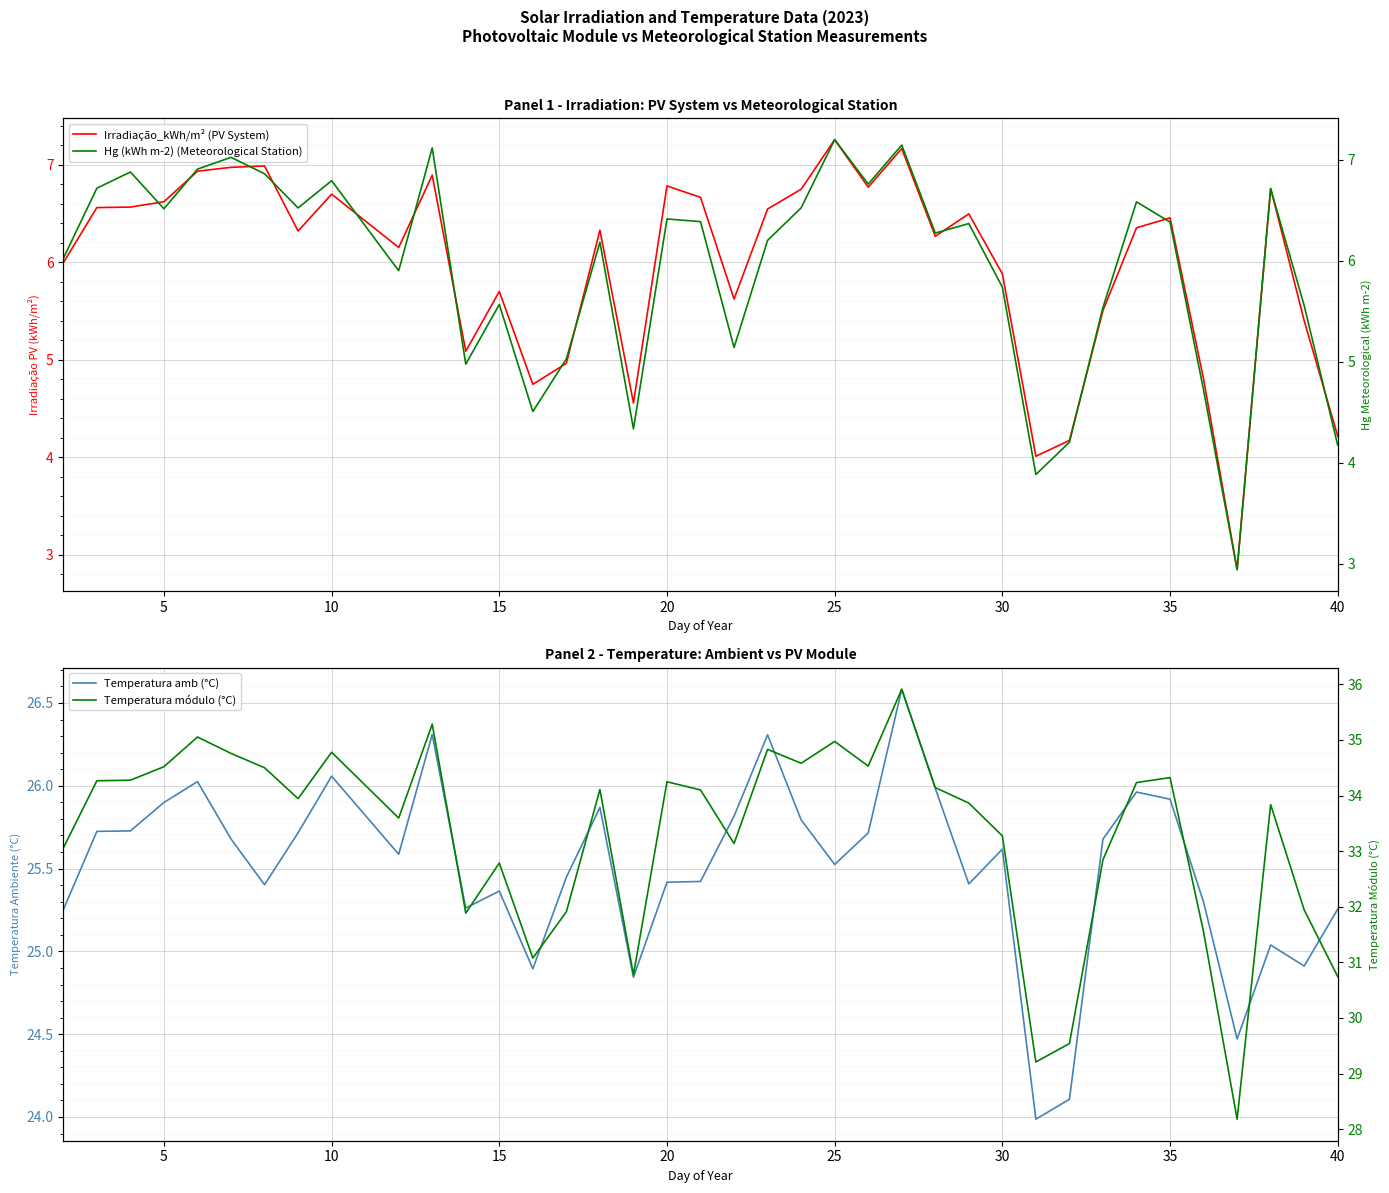

True or false: Irradiação_kWh/m² (PV System) has a value of 6.7 at 10.

True